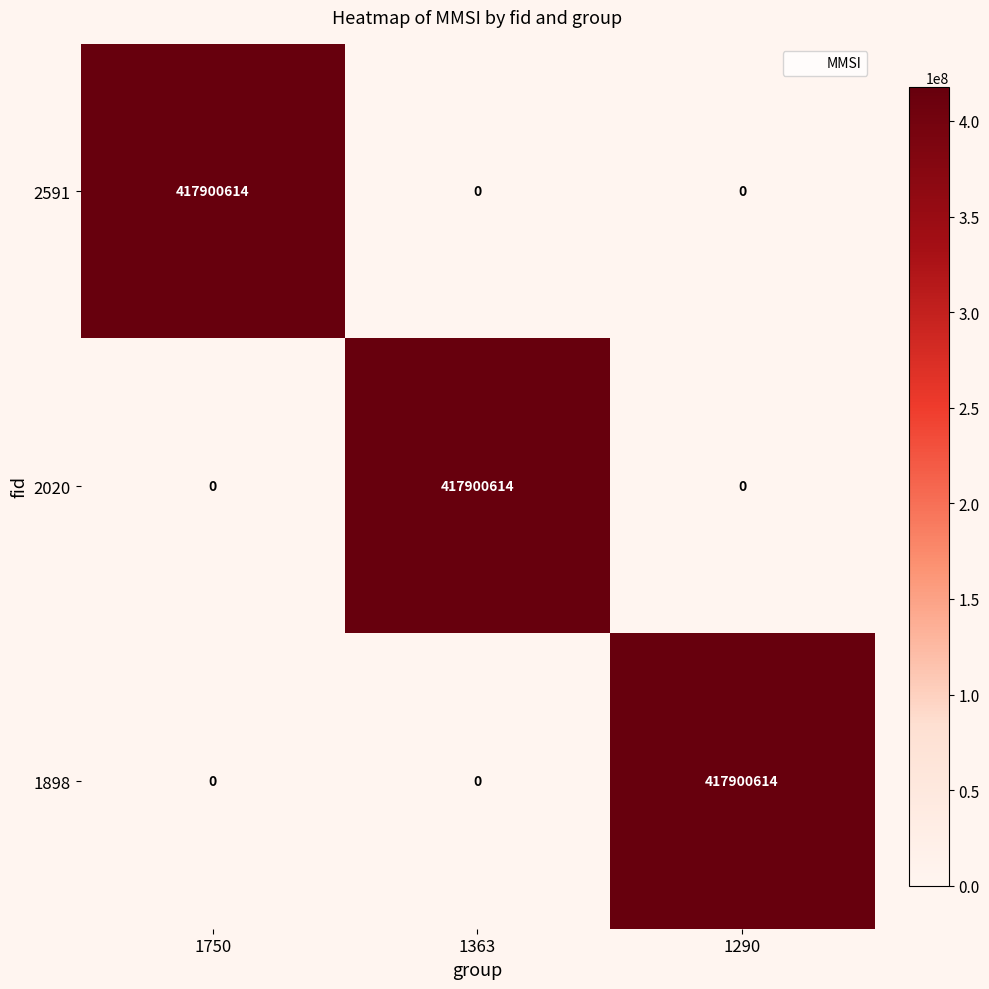

At how many categories does at least one series exceed 325260420?

3